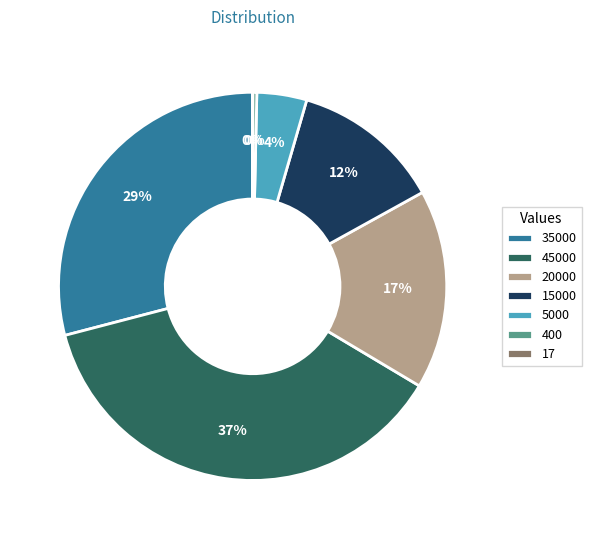

Is it true that 45000 is 37% of the pie?

True